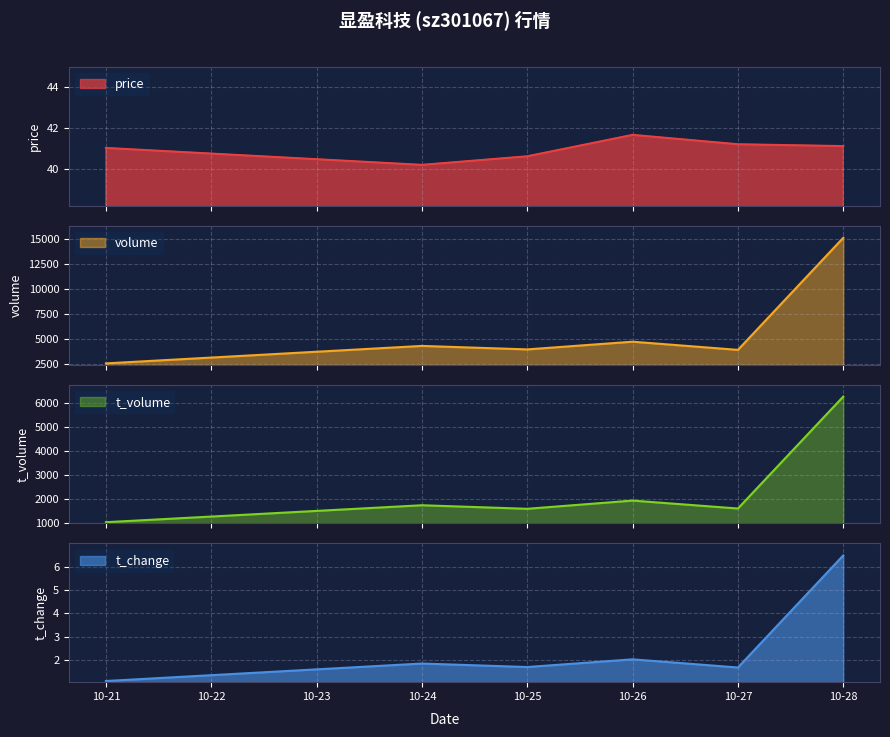

What is the maximum value for volume?

15081